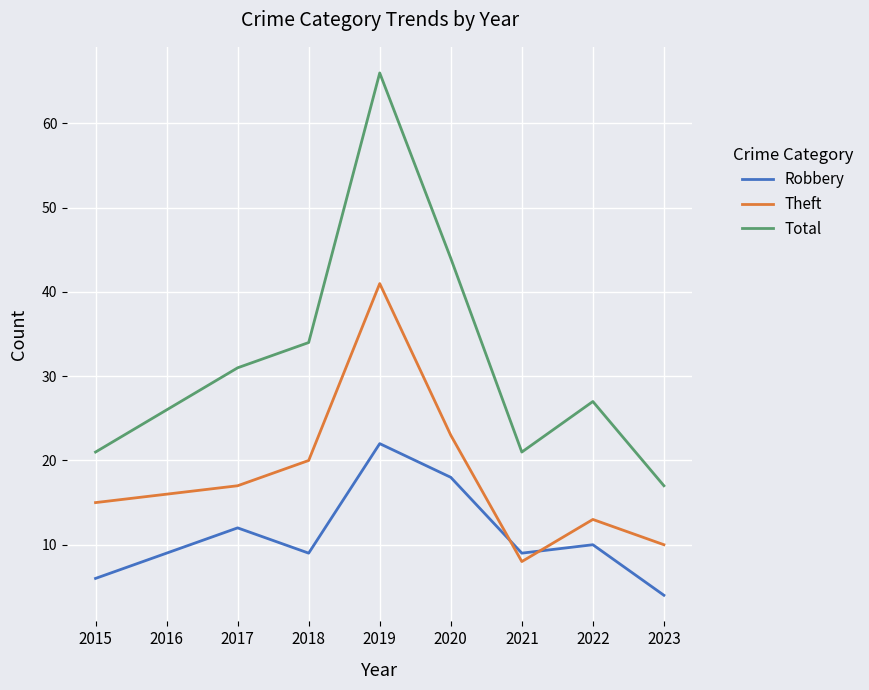

True or false: Theft and Total intersect in this chart.

False